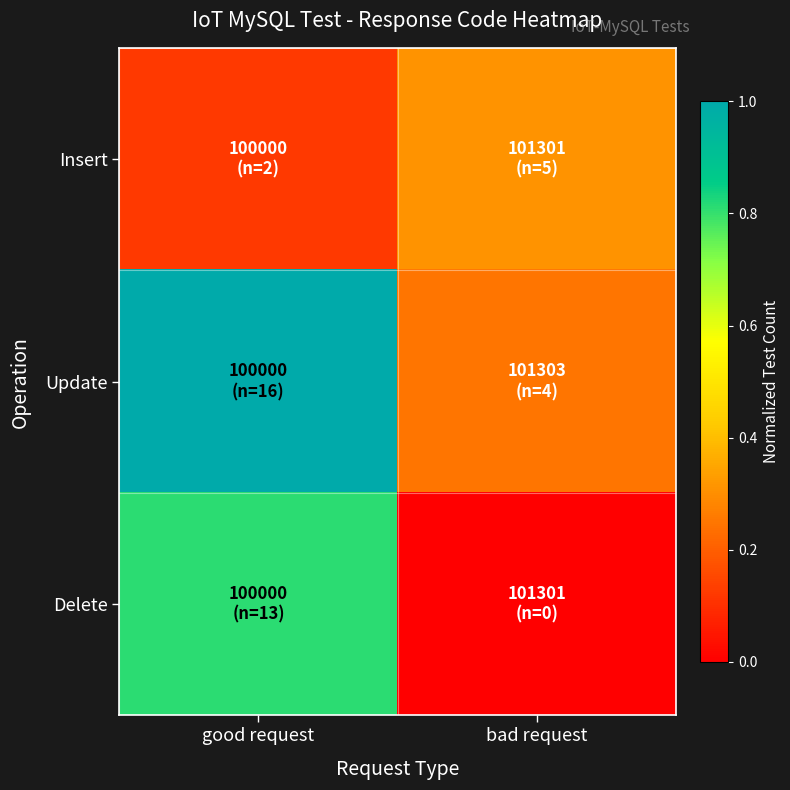

List the series in order of their peak value, highest first.

Update, Delete, Insert